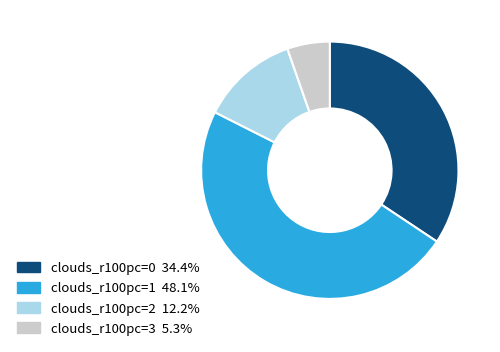

Does clouds_r100pc=2 account for over 50% of the chart?

No